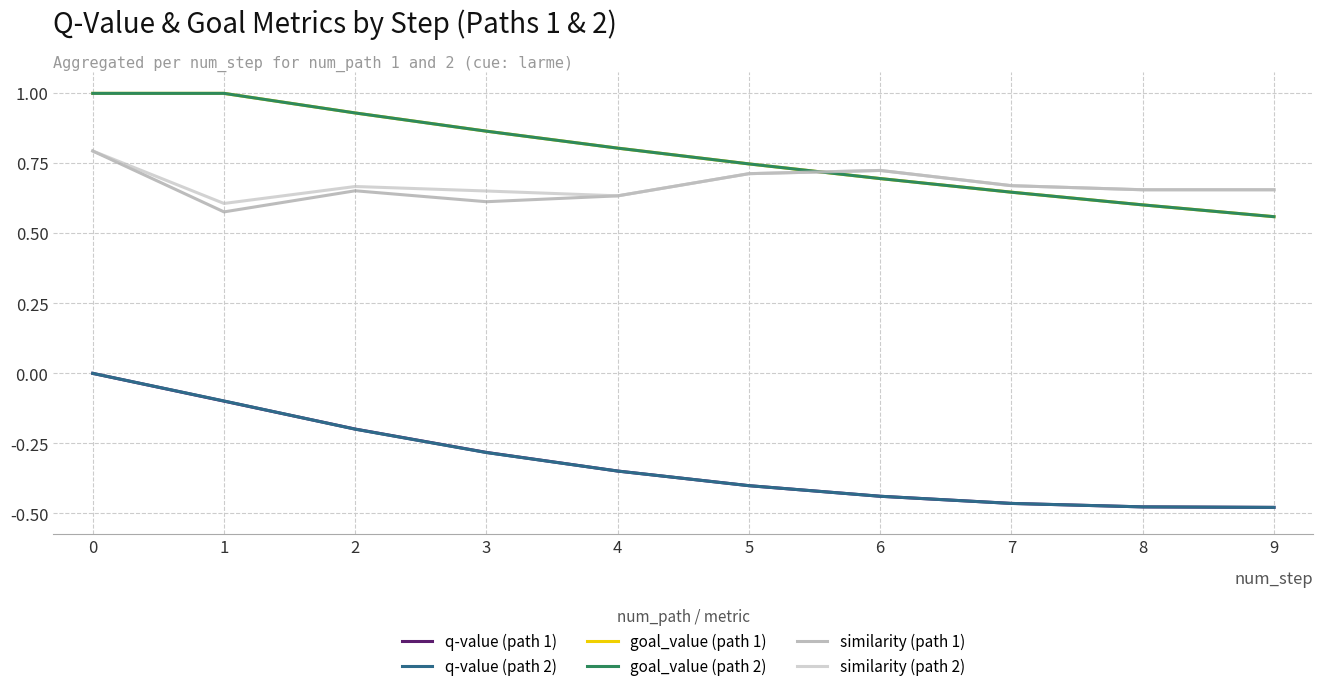

Reading right to left, list all the values displayed in this chart.

q-value (path 1): 9=-0.5	8=-0.5	7=-0.5	6=-0.4	5=-0.4	4=-0.3	3=-0.3	2=-0.2	1=-0.1	0=0.0
q-value (path 2): 9=-0.5	8=-0.5	7=-0.5	6=-0.4	5=-0.4	4=-0.3	3=-0.3	2=-0.2	1=-0.1	0=0.0
goal_value (path 1): 9=0.6	8=0.6	7=0.6	6=0.7	5=0.7	4=0.8	3=0.9	2=0.9	1=1.0	0=1.0
goal_value (path 2): 9=0.6	8=0.6	7=0.6	6=0.7	5=0.7	4=0.8	3=0.9	2=0.9	1=1.0	0=1.0
similarity (path 1): 9=0.7	8=0.7	7=0.7	6=0.7	5=0.7	4=0.6	3=0.6	2=0.7	1=0.6	0=0.8
similarity (path 2): 9=0.7	8=0.7	7=0.7	6=0.7	5=0.7	4=0.6	3=0.7	2=0.7	1=0.6	0=0.8